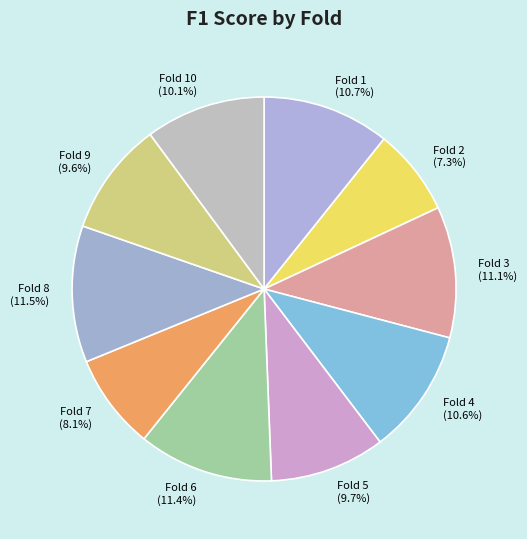

True or false: Fold 10 accounts for 10% of the total.

True